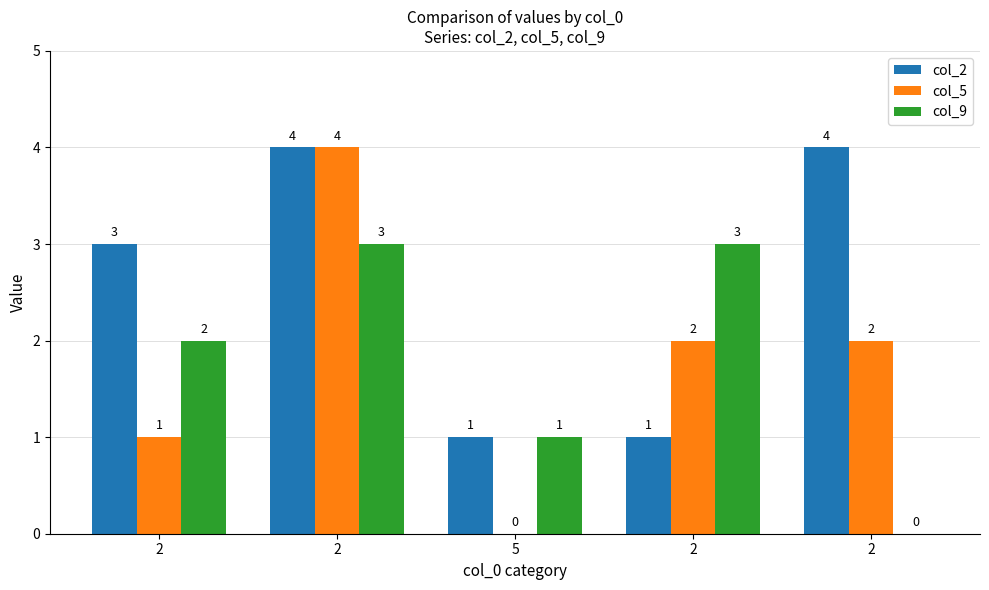

What is the average value of the col_9 series?

2